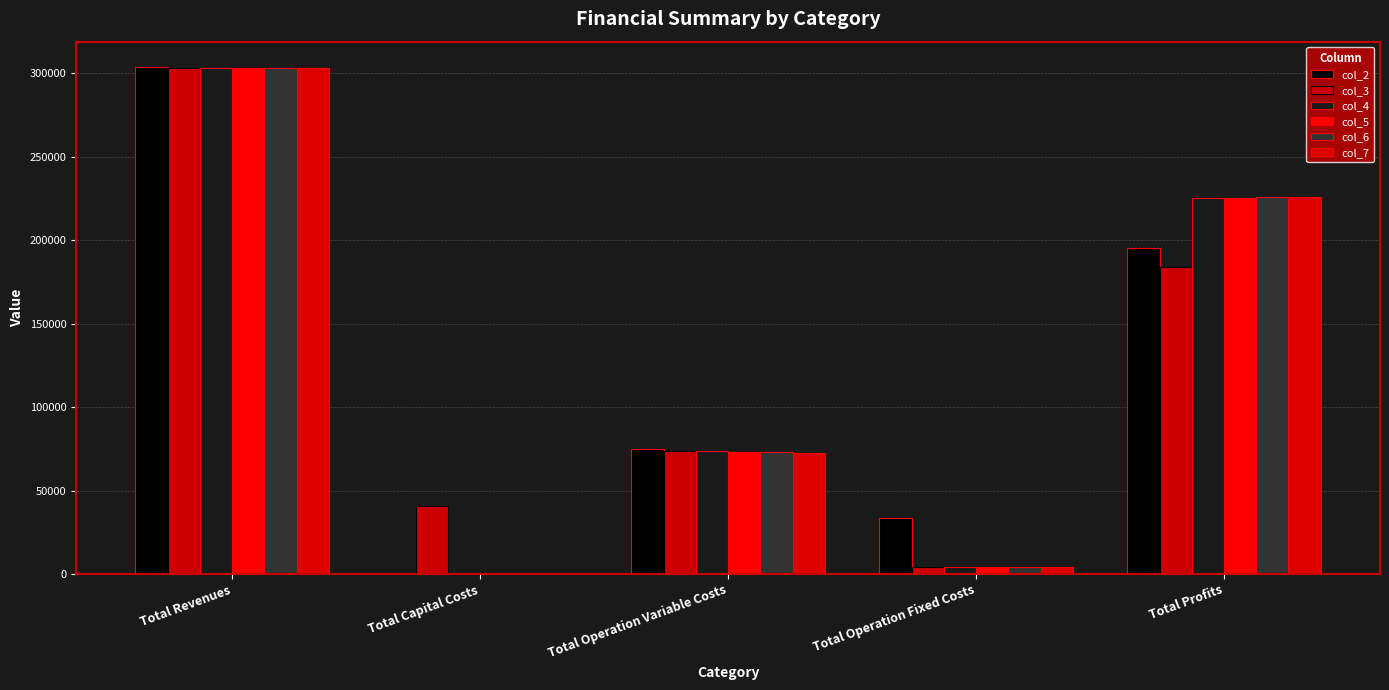

What is the spread (max minus min) of values at Total Revenues?

587.3